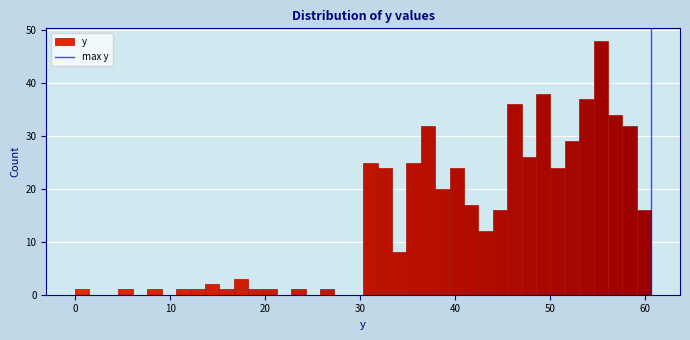

Read against the x-axis, roughly where is the centre of the tallest bar?

55